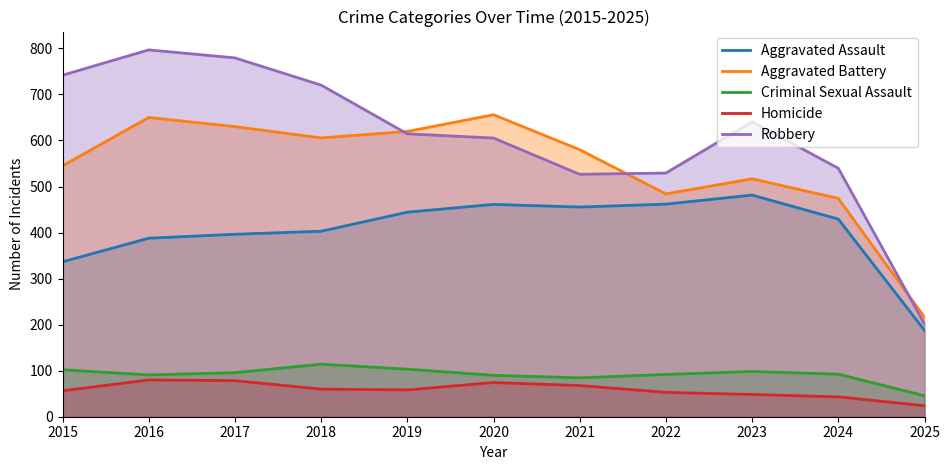

Which category has the lowest value in the Aggravated Assault series?

2025